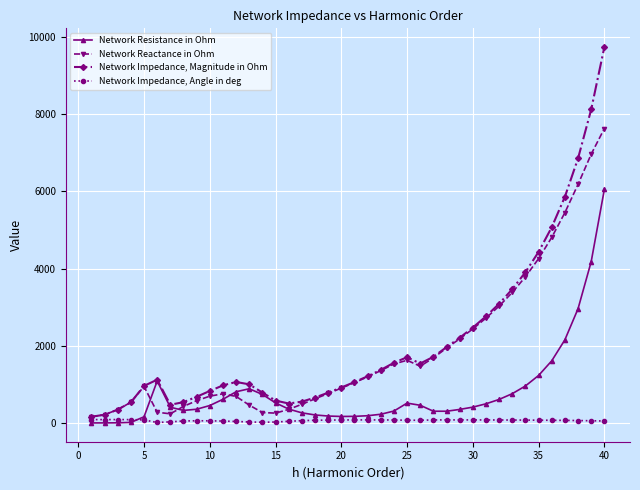

What is the greatest value displayed?

9731.8